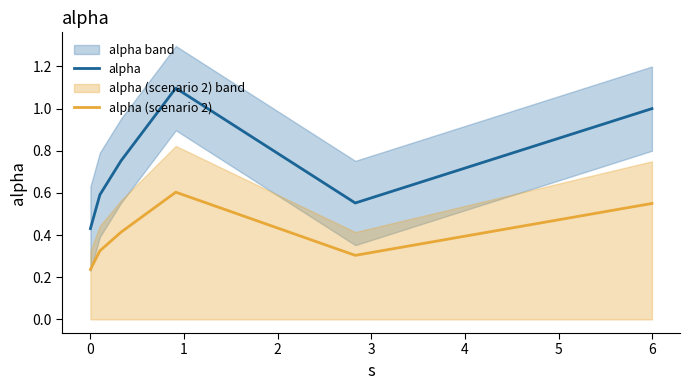

What is the sum of all alpha (scenario 2) values?

2.4